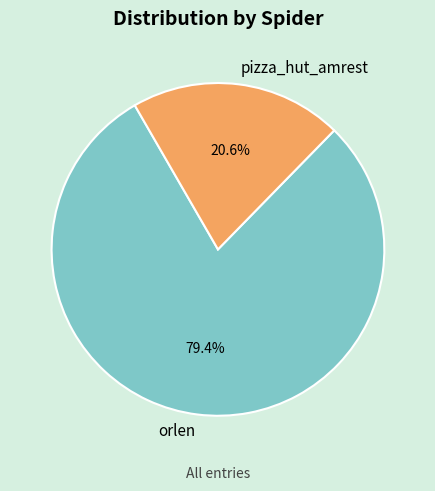

To the nearest percent, what is the average slice percentage?

50%